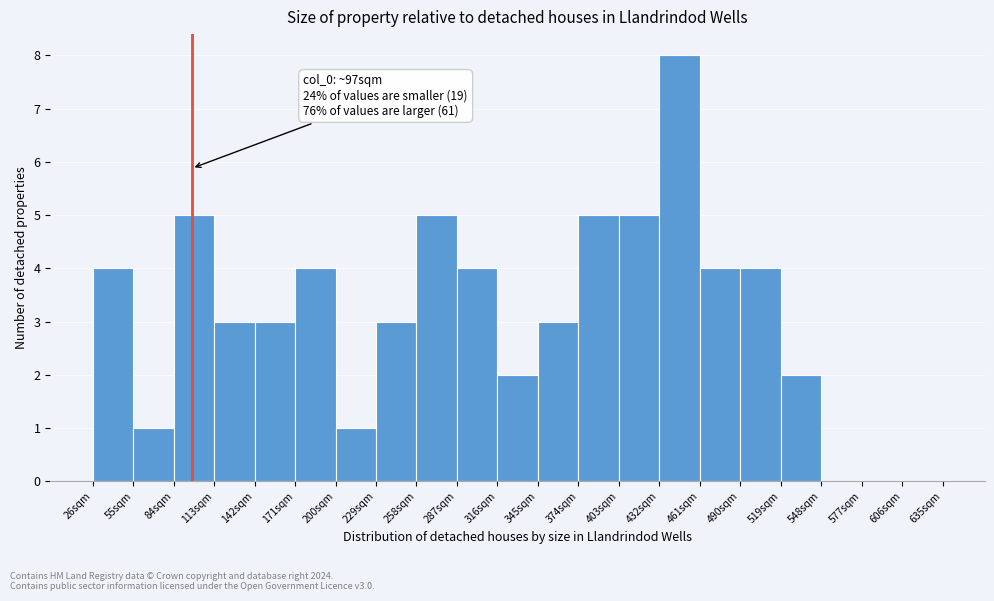

Over which range of the x-axis is the bar tallest?

432 to 461